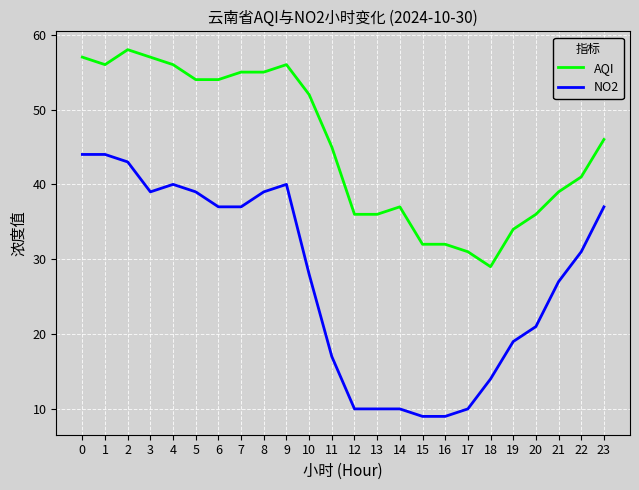

What is the spread (max minus min) of values at 2?

15